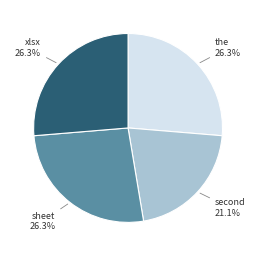

Is it true that xlsx is 26% of the pie?

True